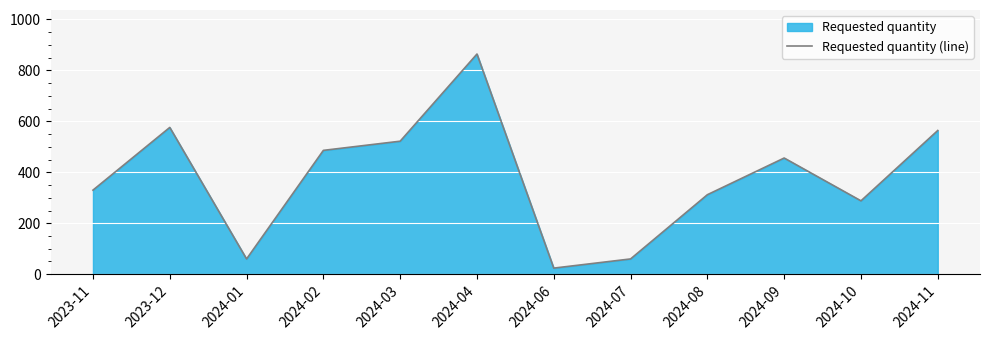

List the labels in order of value, smallest first.

2024-06, 2024-01, 2024-07, 2024-10, 2024-08, 2023-11, 2024-09, 2024-02, 2024-03, 2024-11, 2023-12, 2024-04